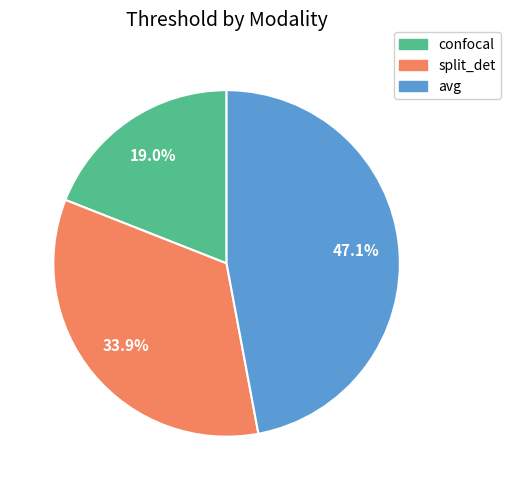

Is there a majority slice in this chart?

No